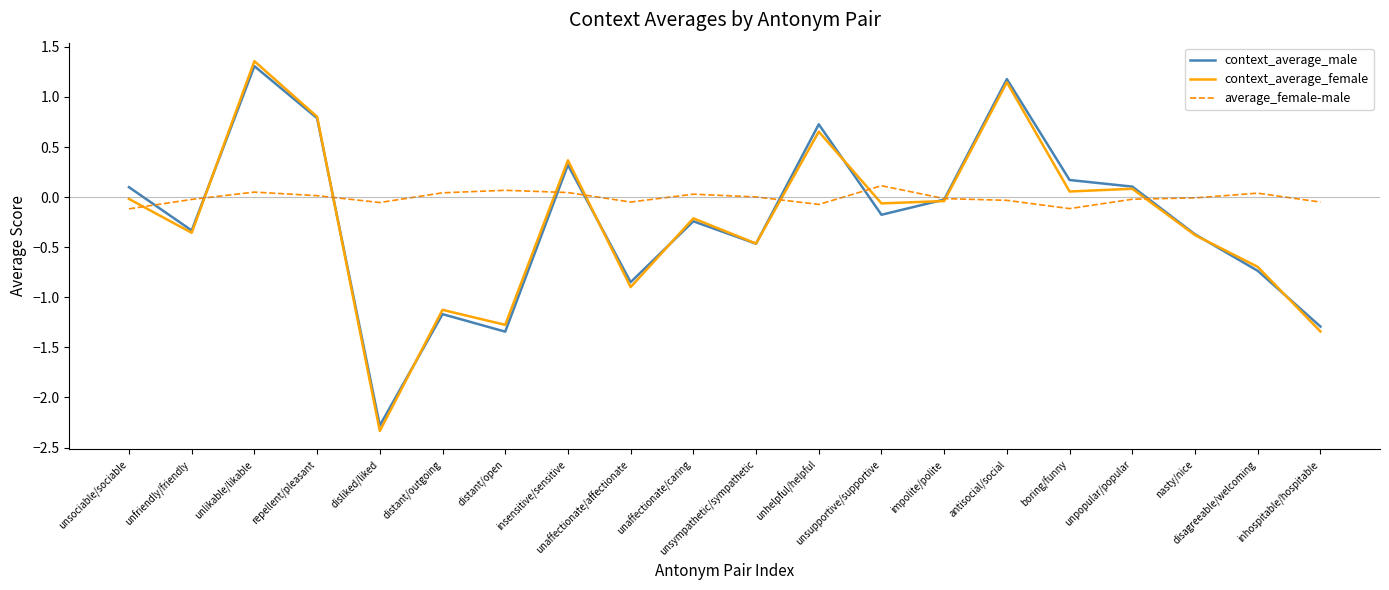

In context_average_female, how many points are lower than both neighbors (excluding endpoints)?

7